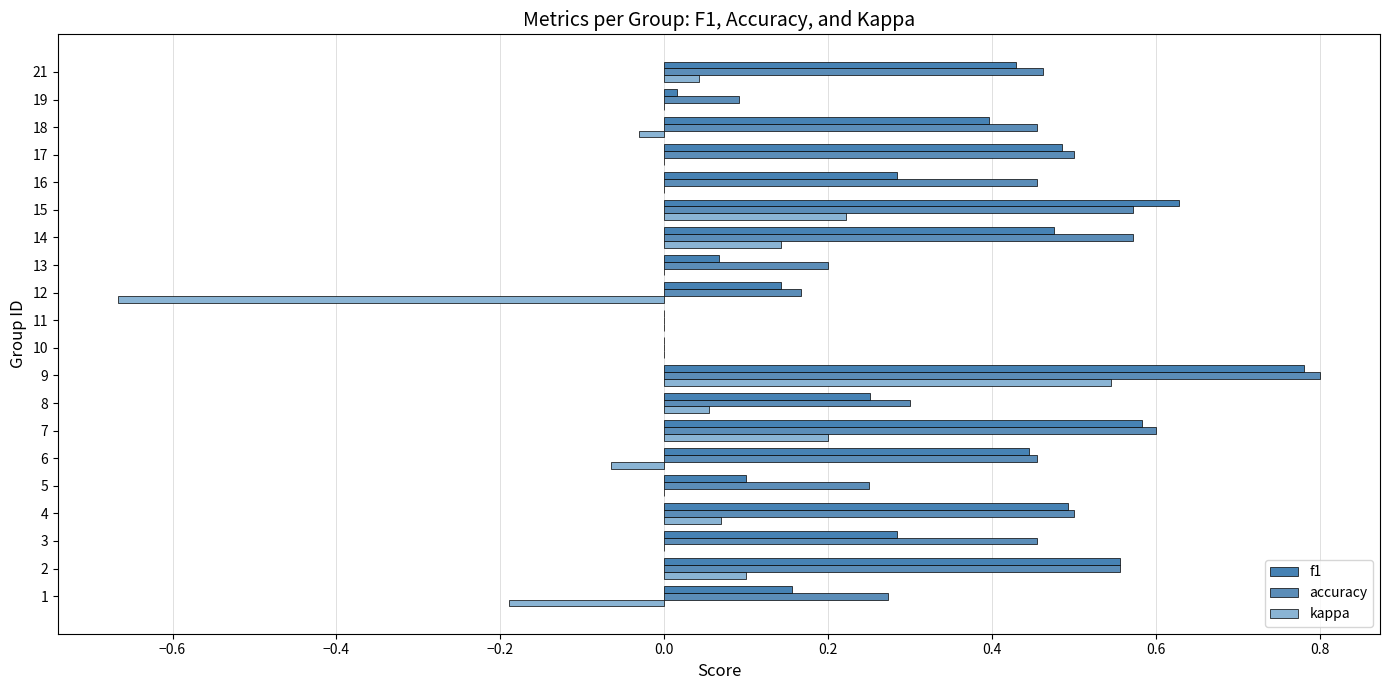

What are all the series names shown in the legend?

f1, accuracy, kappa